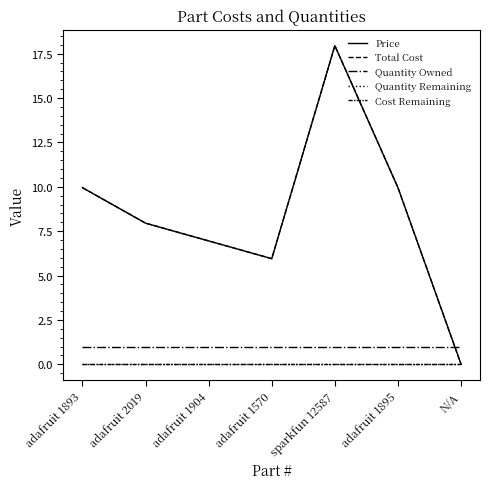

What value does the Quantity Owned series have at sparkfun 12587?

1.0